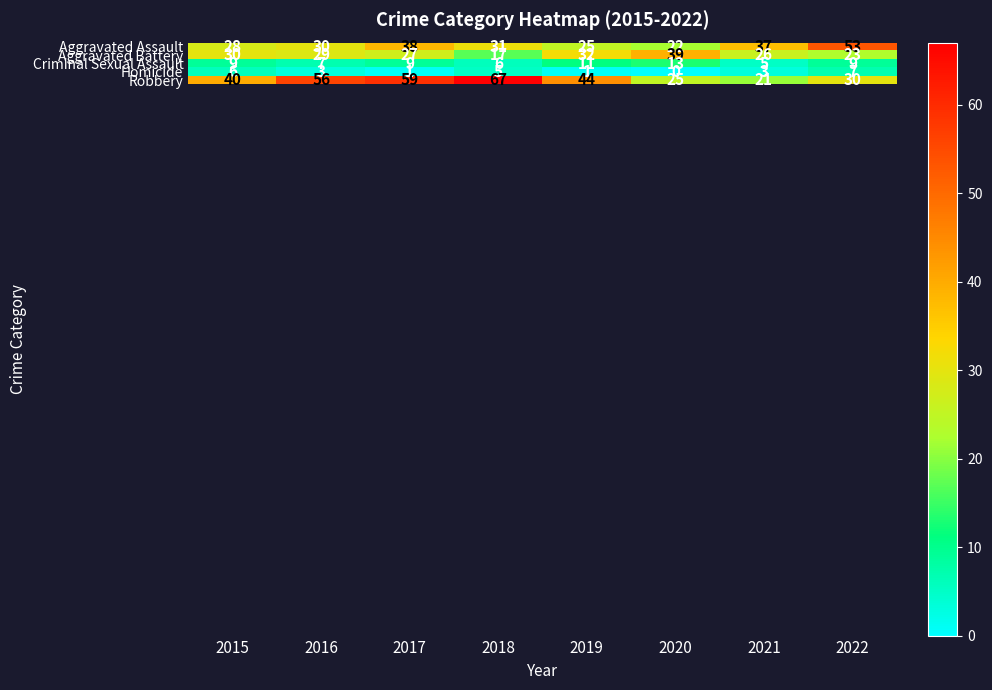

Where does the Aggravated Assault series first go above 31?

2017